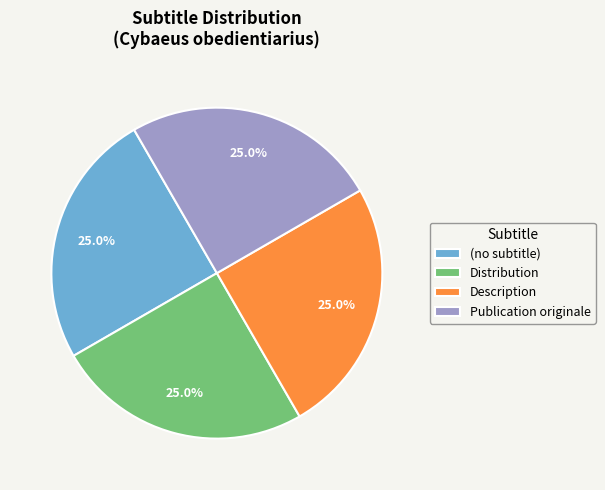

True or false: Distribution accounts for 9% of the total.

False